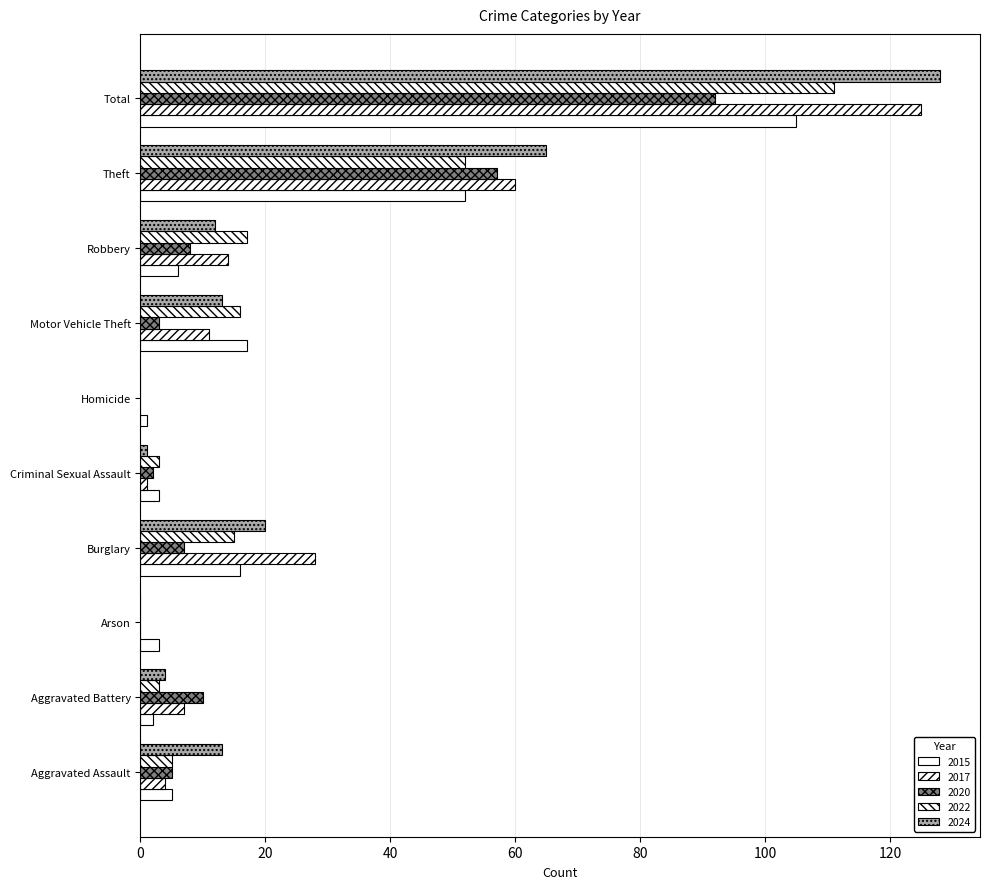

Which series has the widest spread of values?

2024